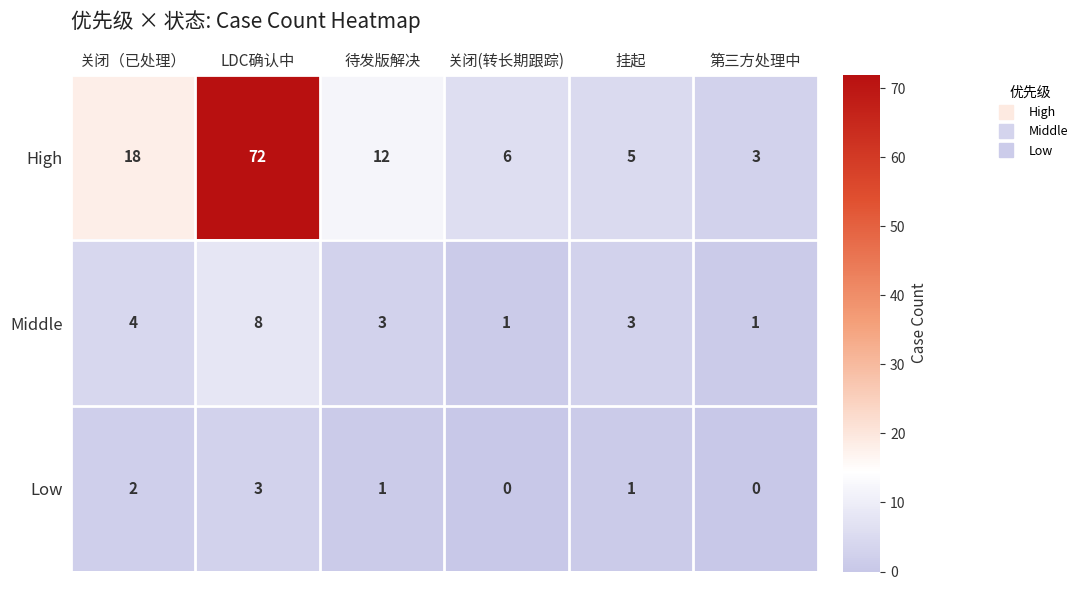

How many data points does each series have?

6